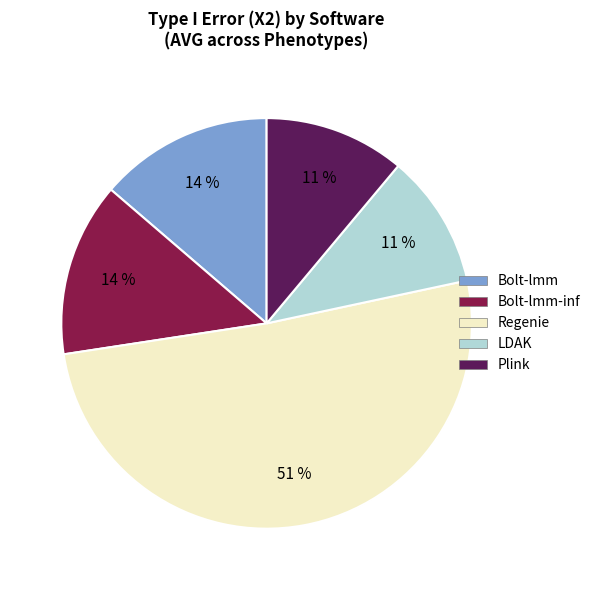

To the nearest percent, what is the difference between the largest and smallest slice percentages?

40%